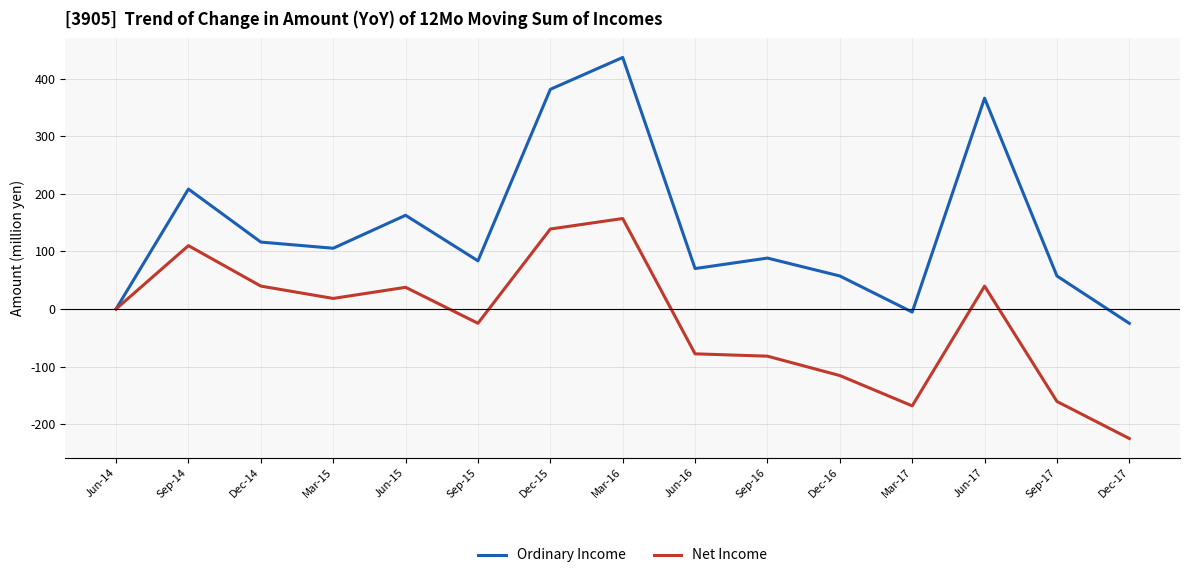

Between Sep-15 and Dec-17, which series saw the biggest shift?

Net Income